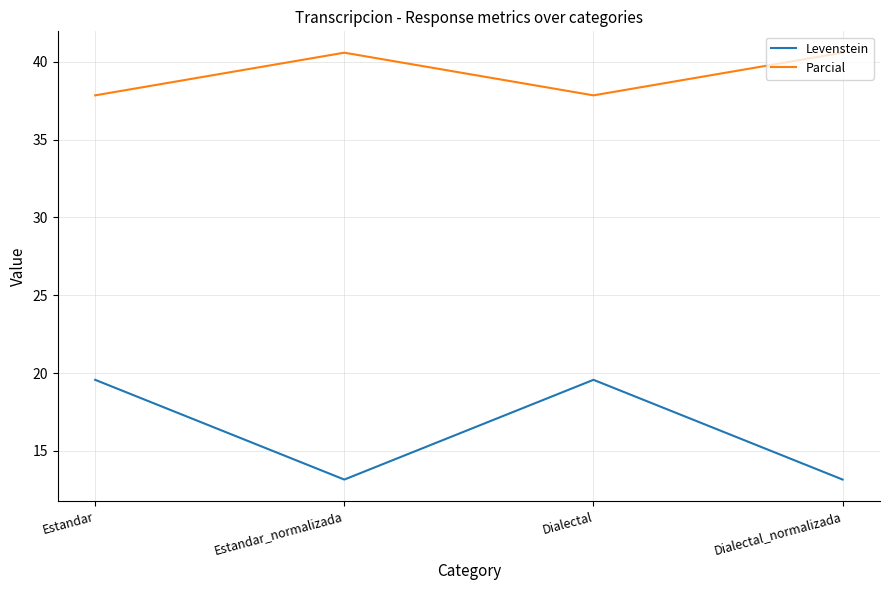

True or false: Parcial and Levenstein intersect in this chart.

False